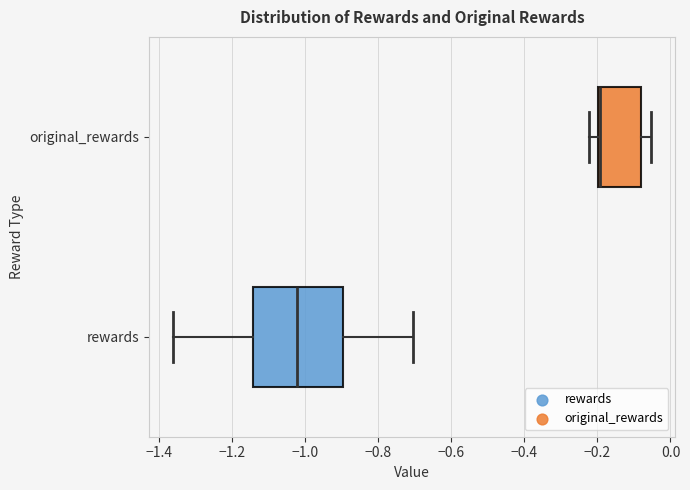

Which box is the widest, from its left edge to its right edge?

rewards